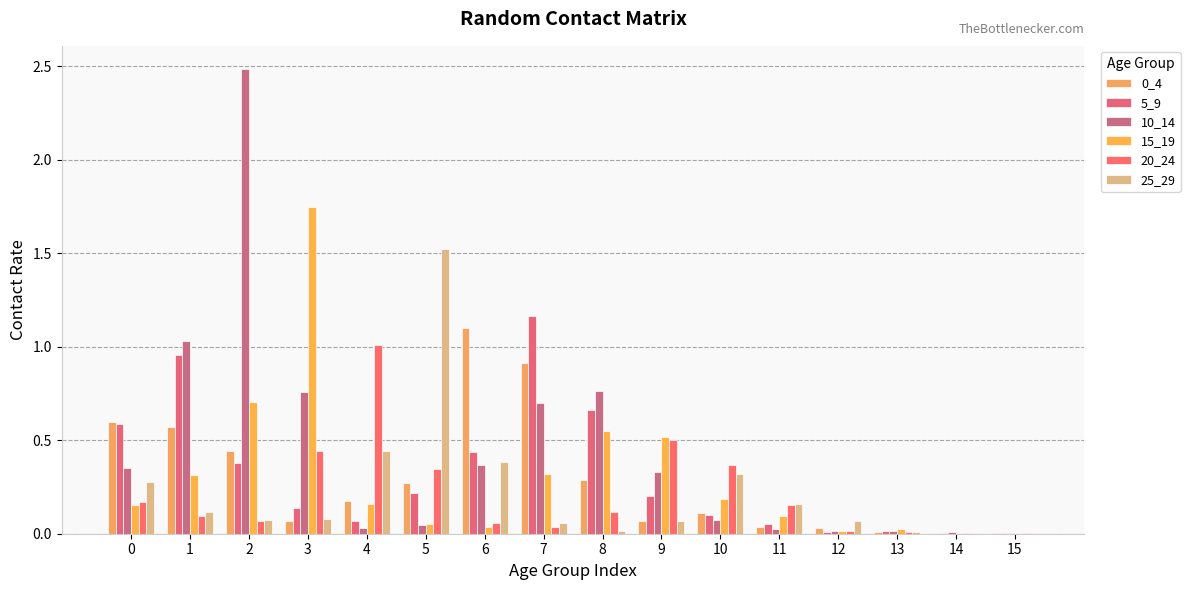

How many categories are shown in the chart?

16